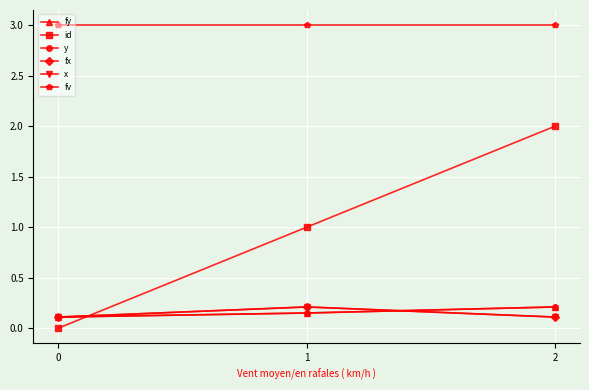

Which series has the largest total across all categories?

fv